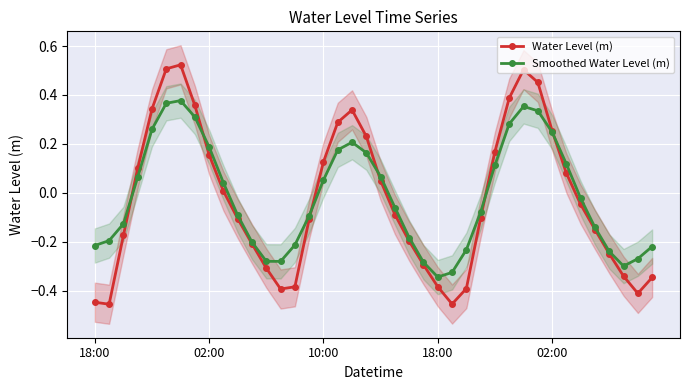

How many data points in Smoothed Water Level (m) are less than 0?

22